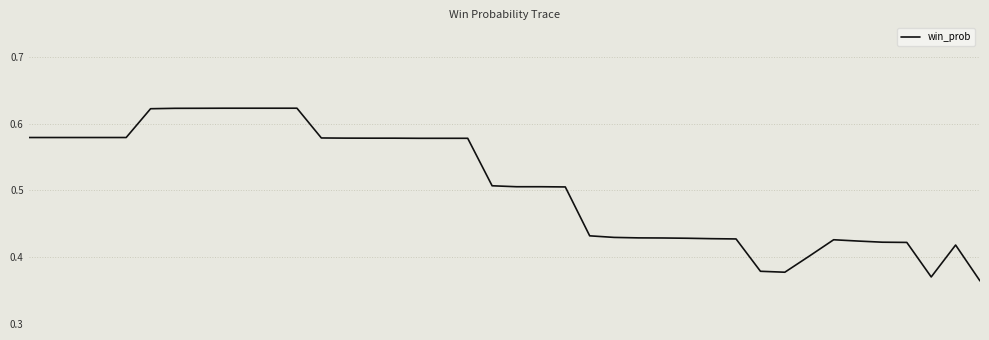

What is the value of the 19th point from the left?

0.6